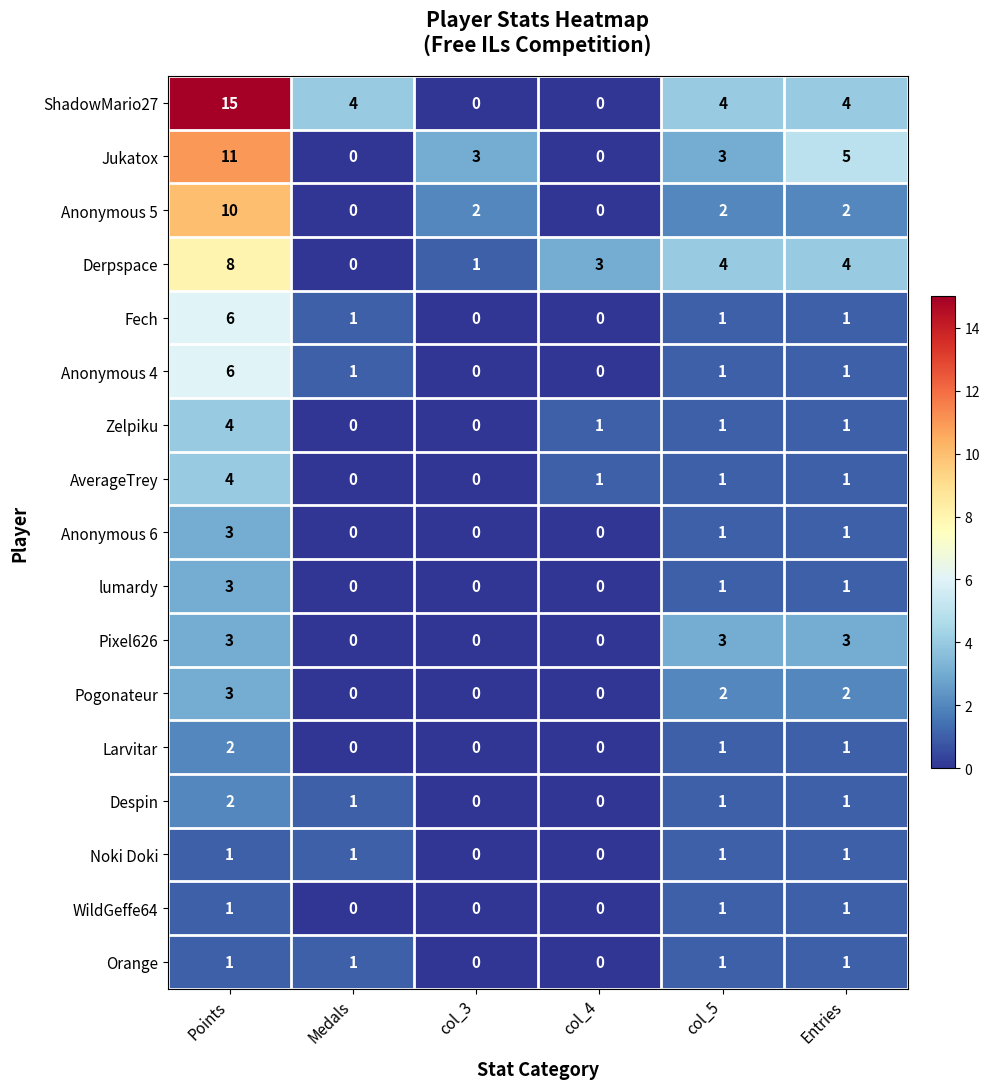

How many values in the Orange series are below 1?

2